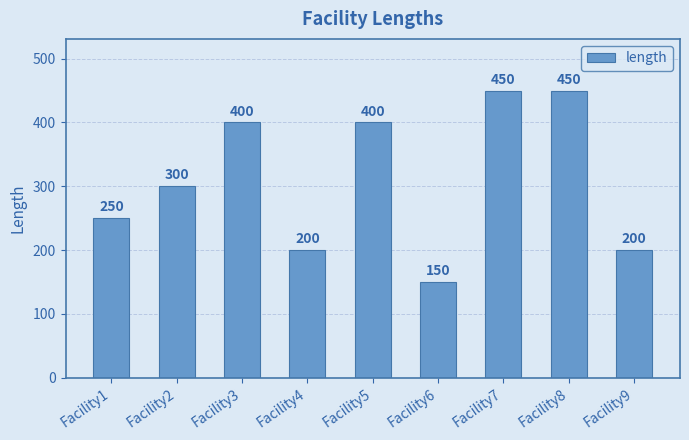

Is it true that the value at Facility8 is 450?

True